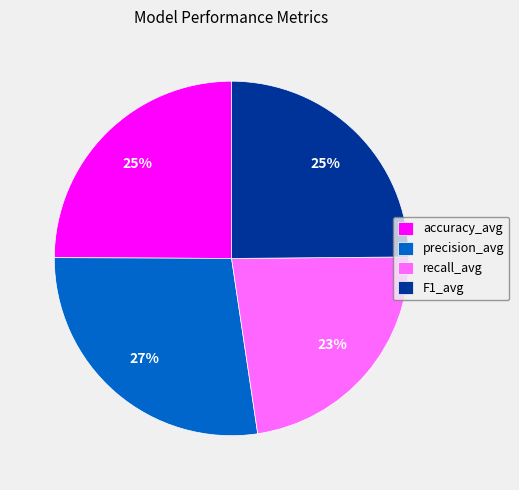

Do accuracy_avg and precision_avg together represent more than half of the pie?

Yes